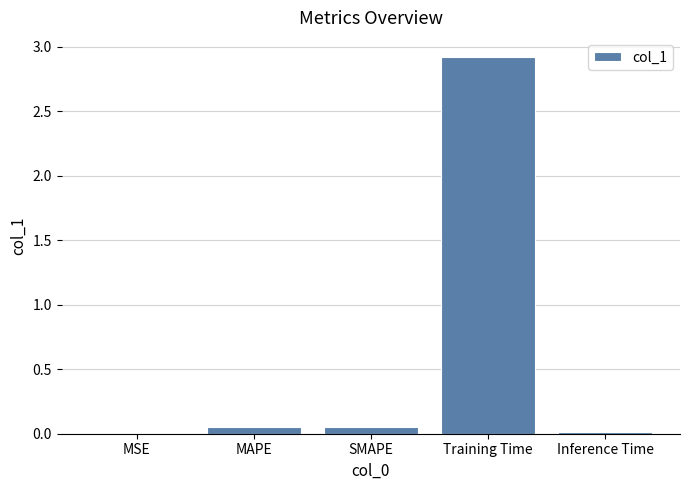

What is the sum of all values?

3.0